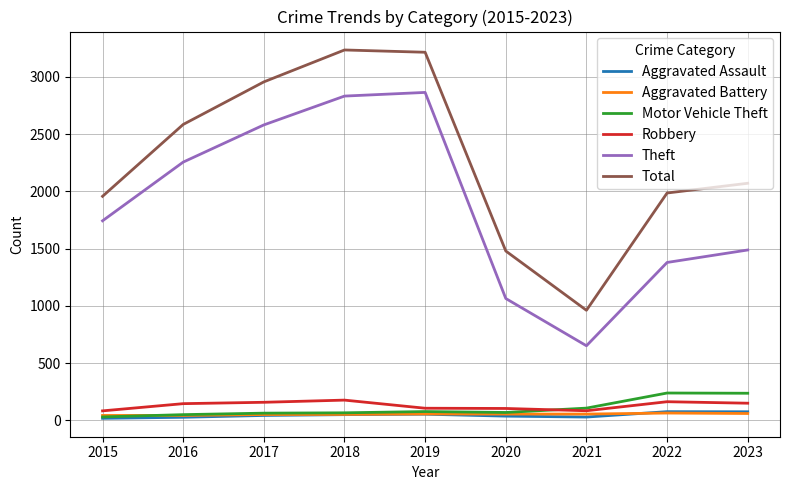

Which series has the largest range (max minus min)?

Total